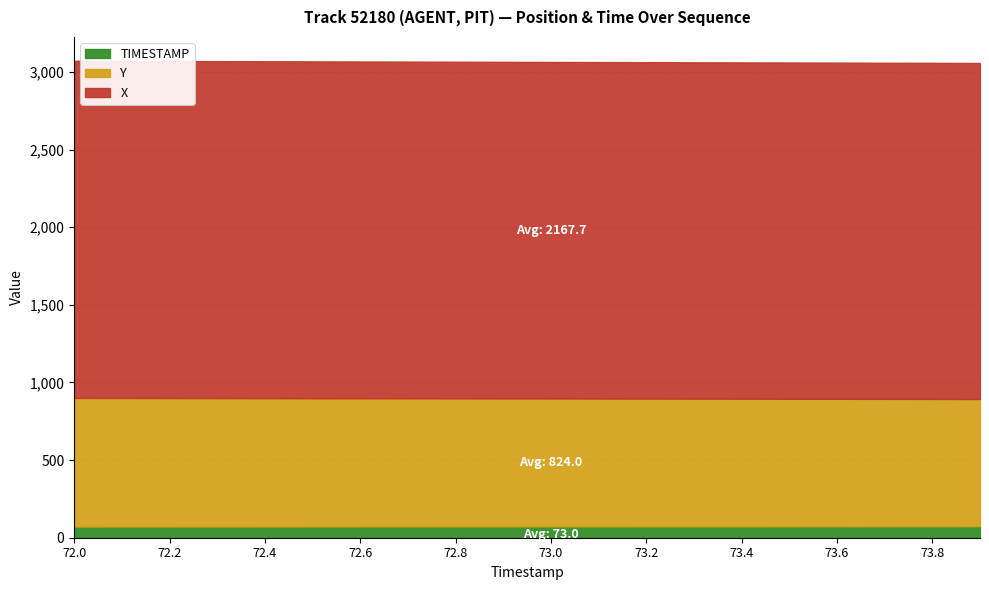

Does the chart have visible grid lines?

Yes